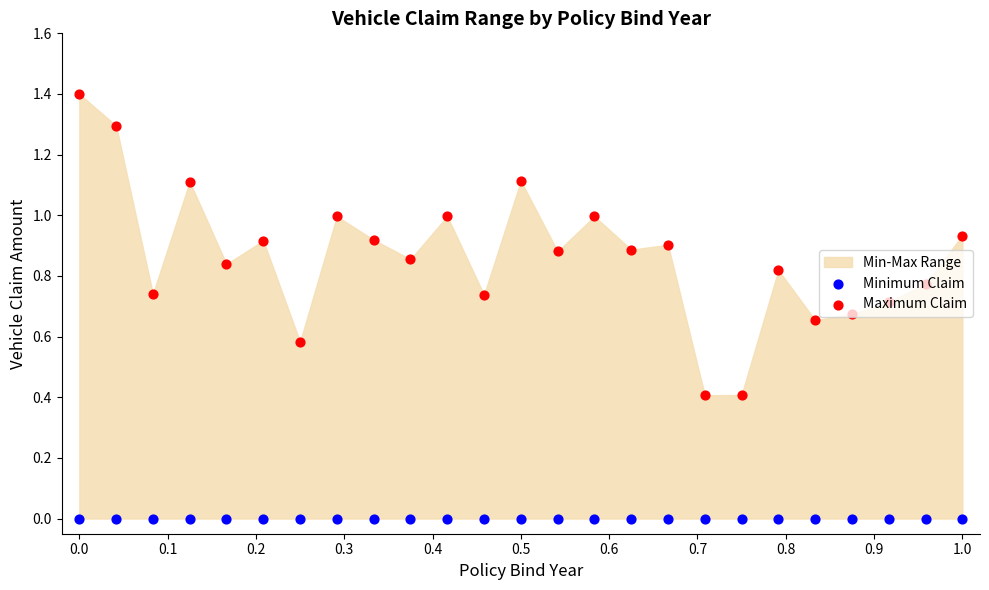

At how many categories does at least one series exceed 0?

25